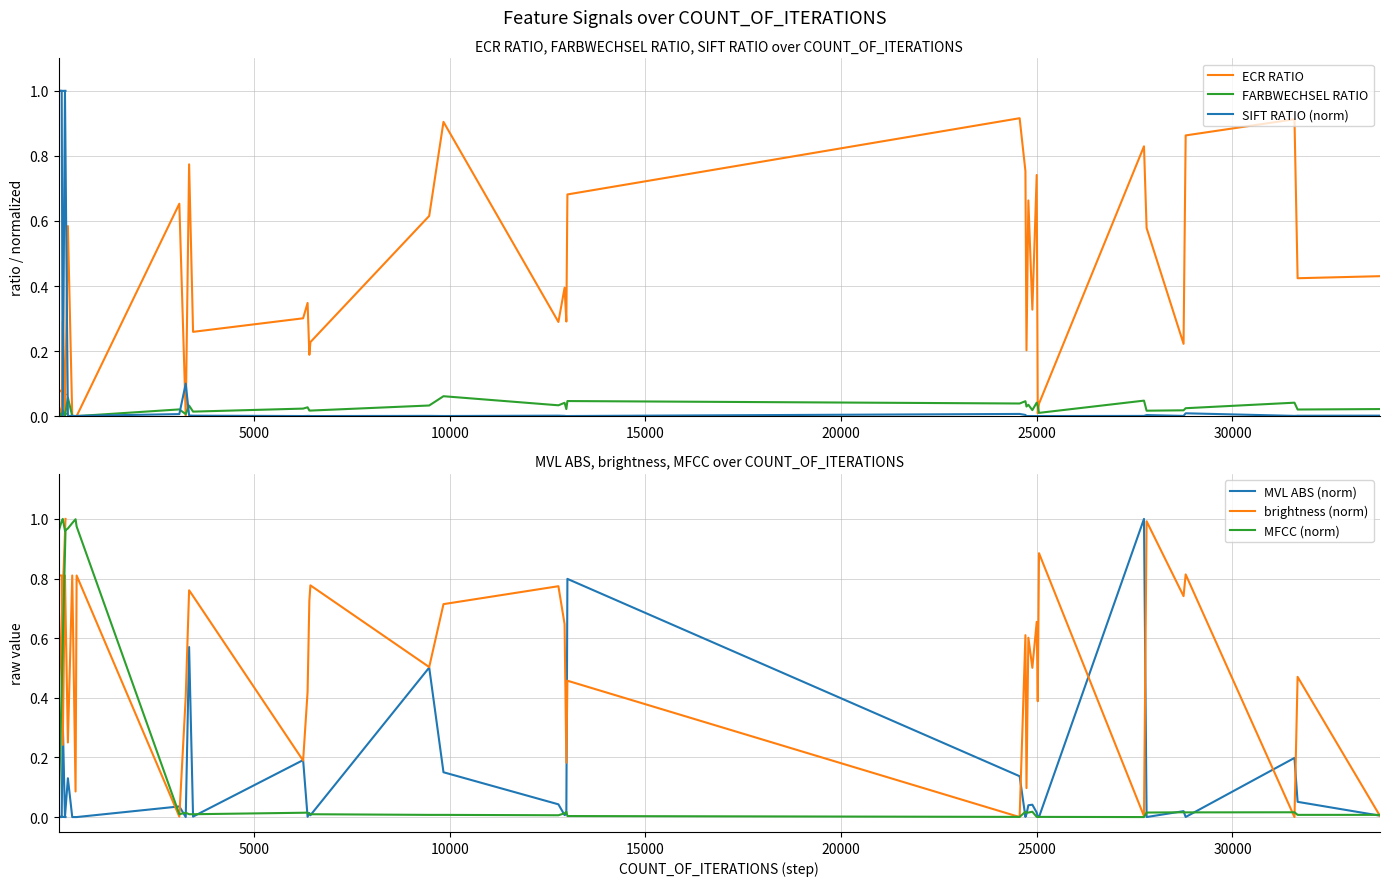

At how many categories does at least one series exceed 0?

39